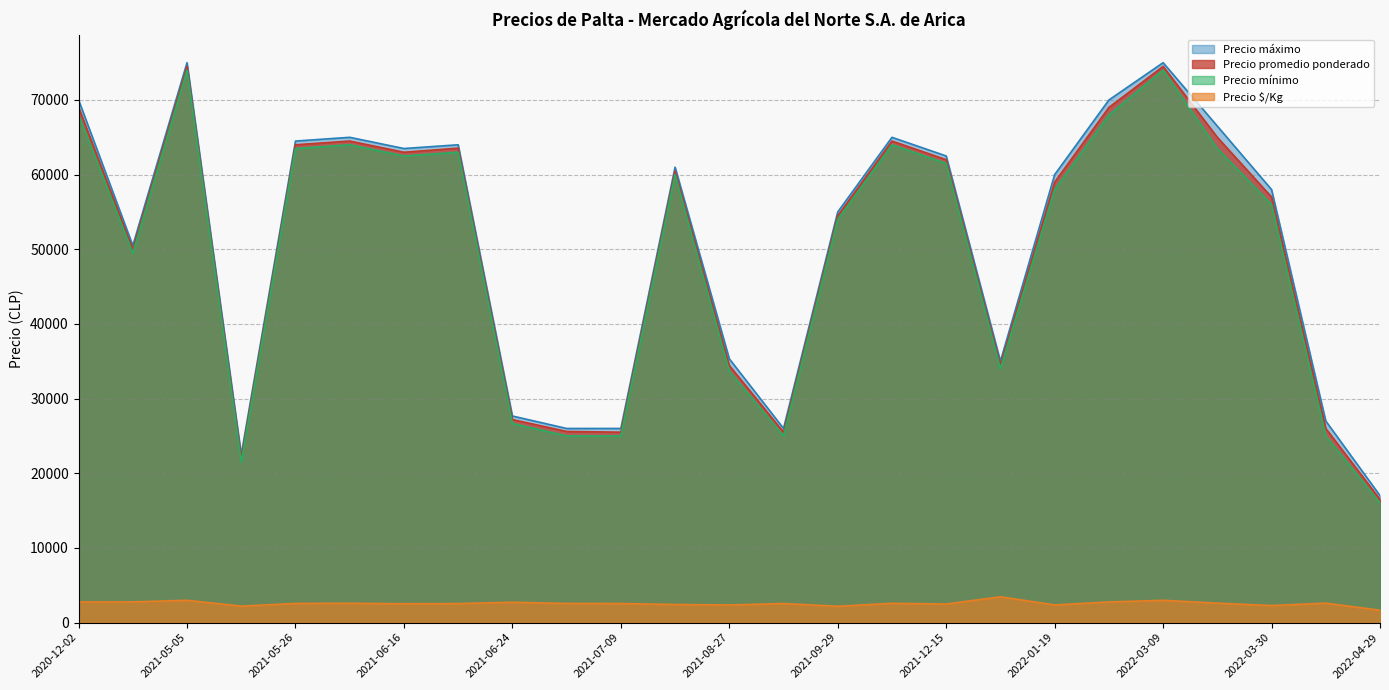

What is the smallest value displayed?

1650